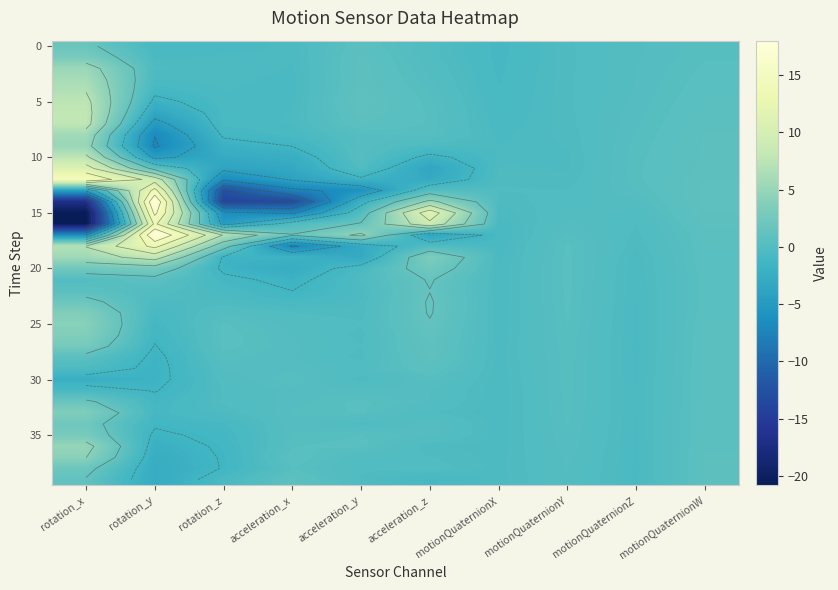

At how many categories does at least one series exceed -1?

10